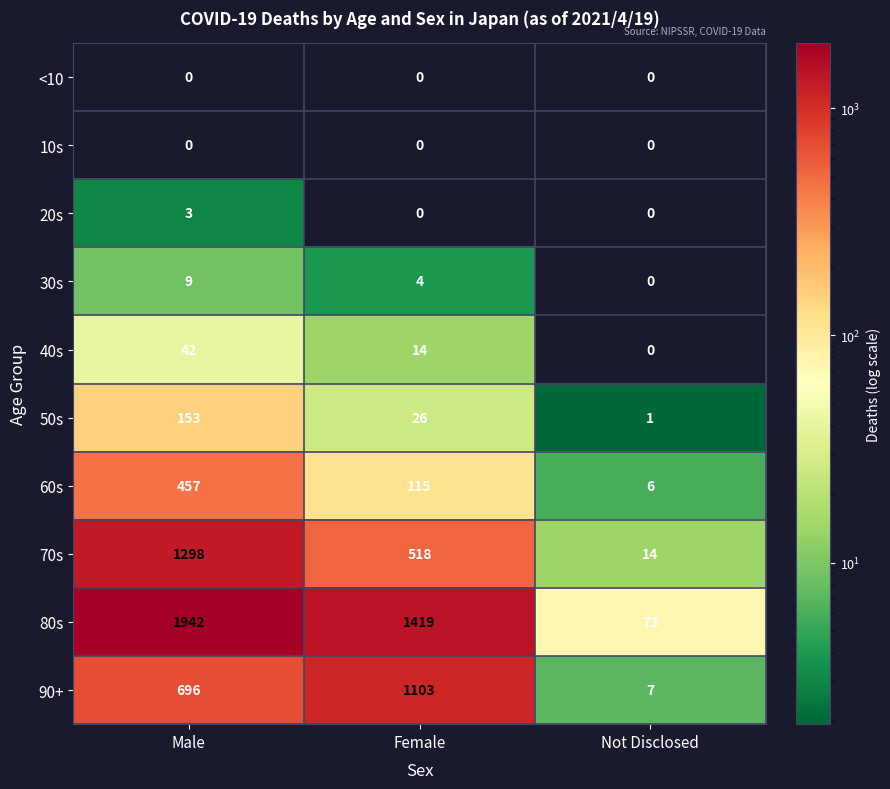

At which category is the sum across all series the highest?

Male